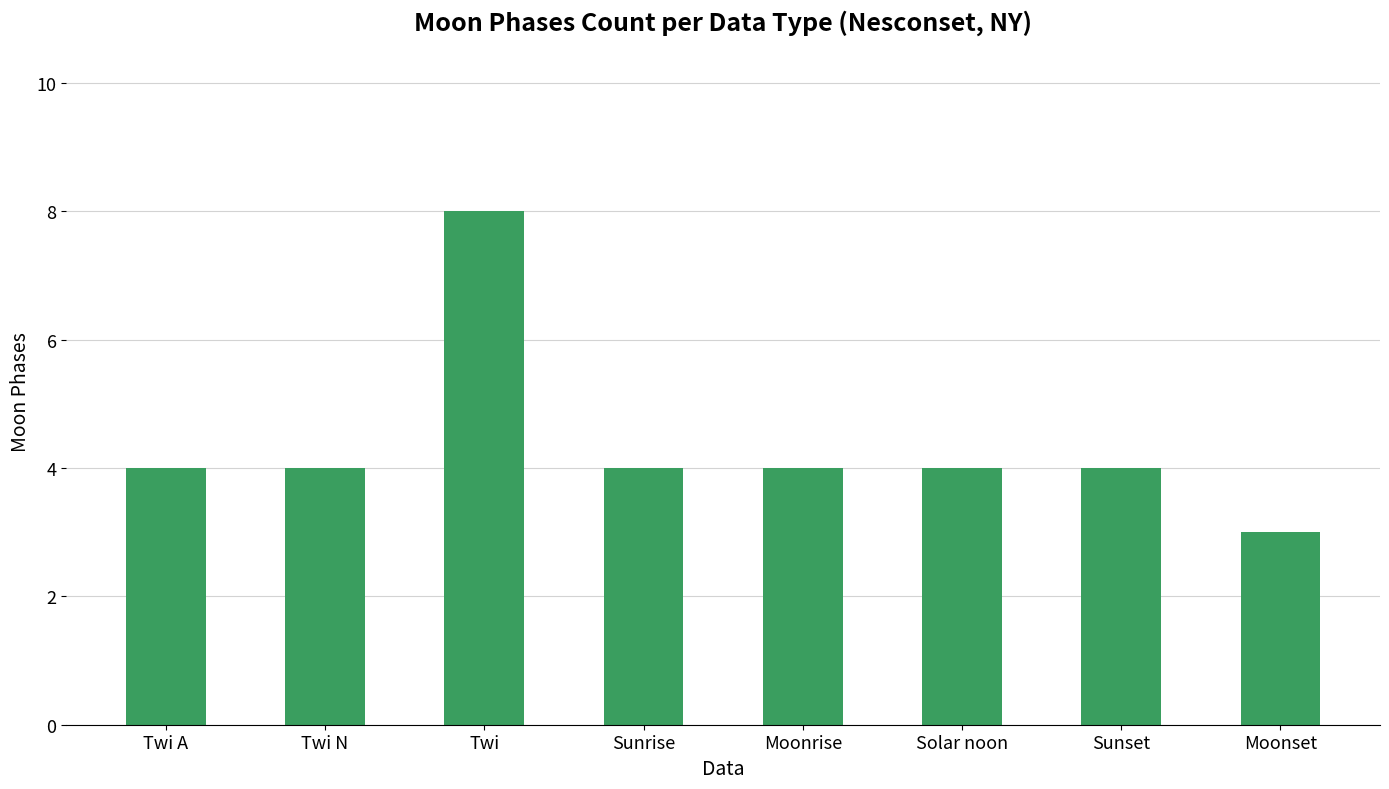

The value at Moonset is 3. True or false?

True